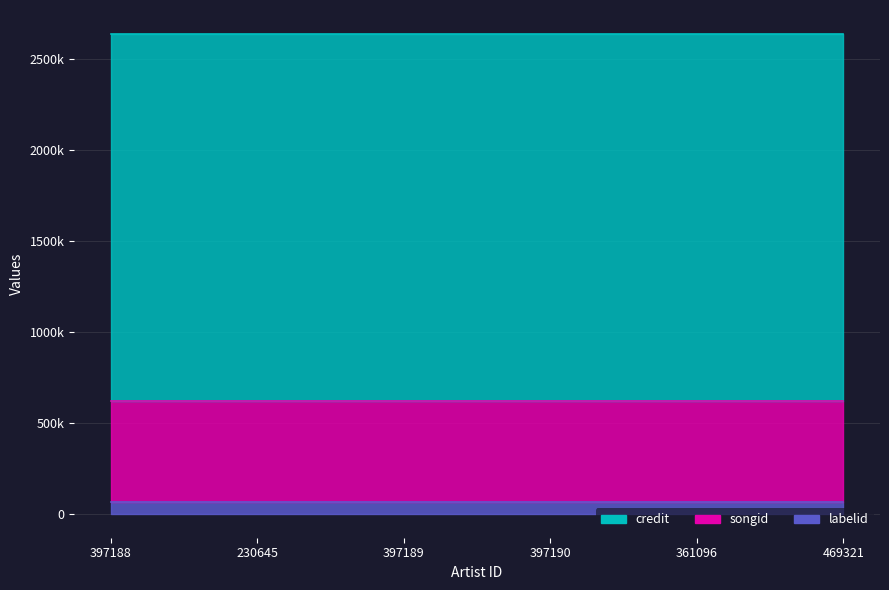

Where is credit nearest to the value 2013759?

397188